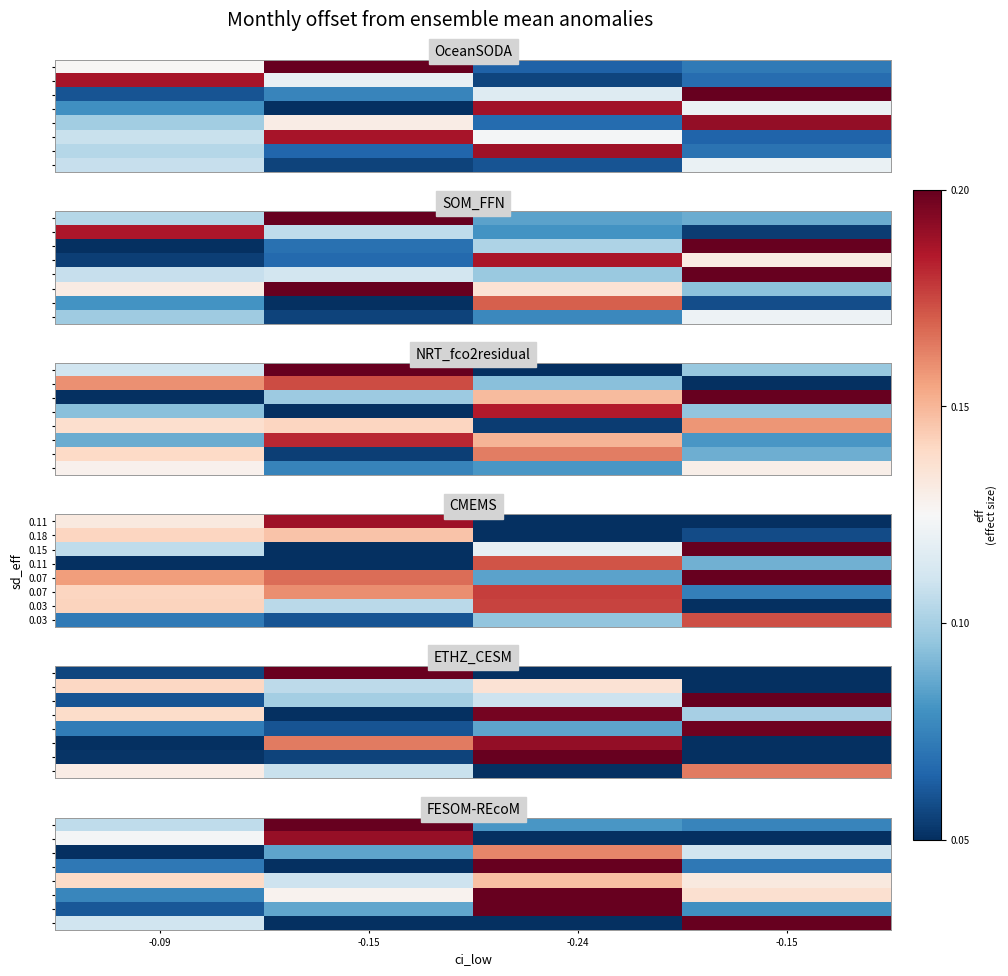

How many series are shown in this chart?

8